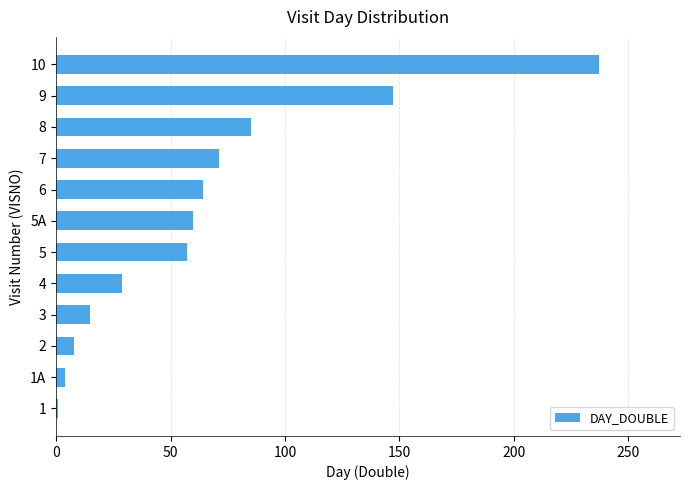

What is the difference between the maximum and minimum values?

236